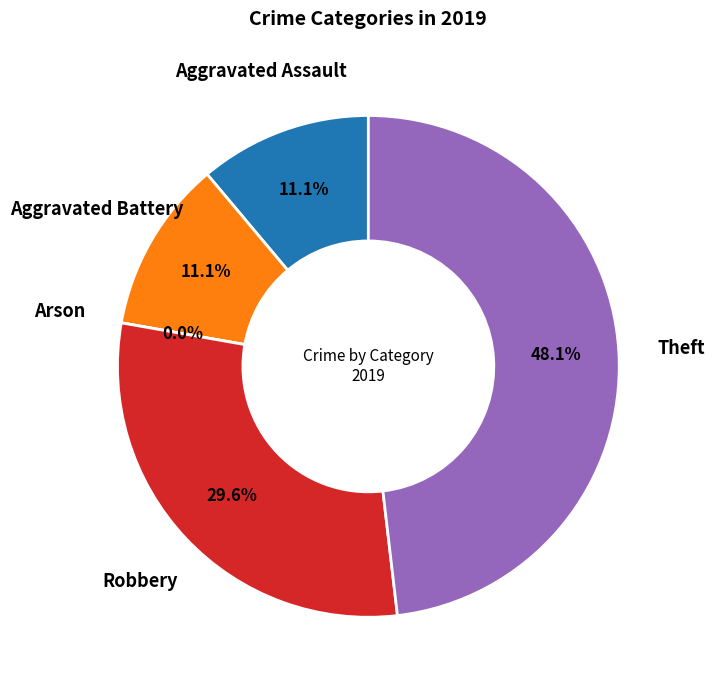

The Robbery slice represents 23% of the pie. True or false?

False